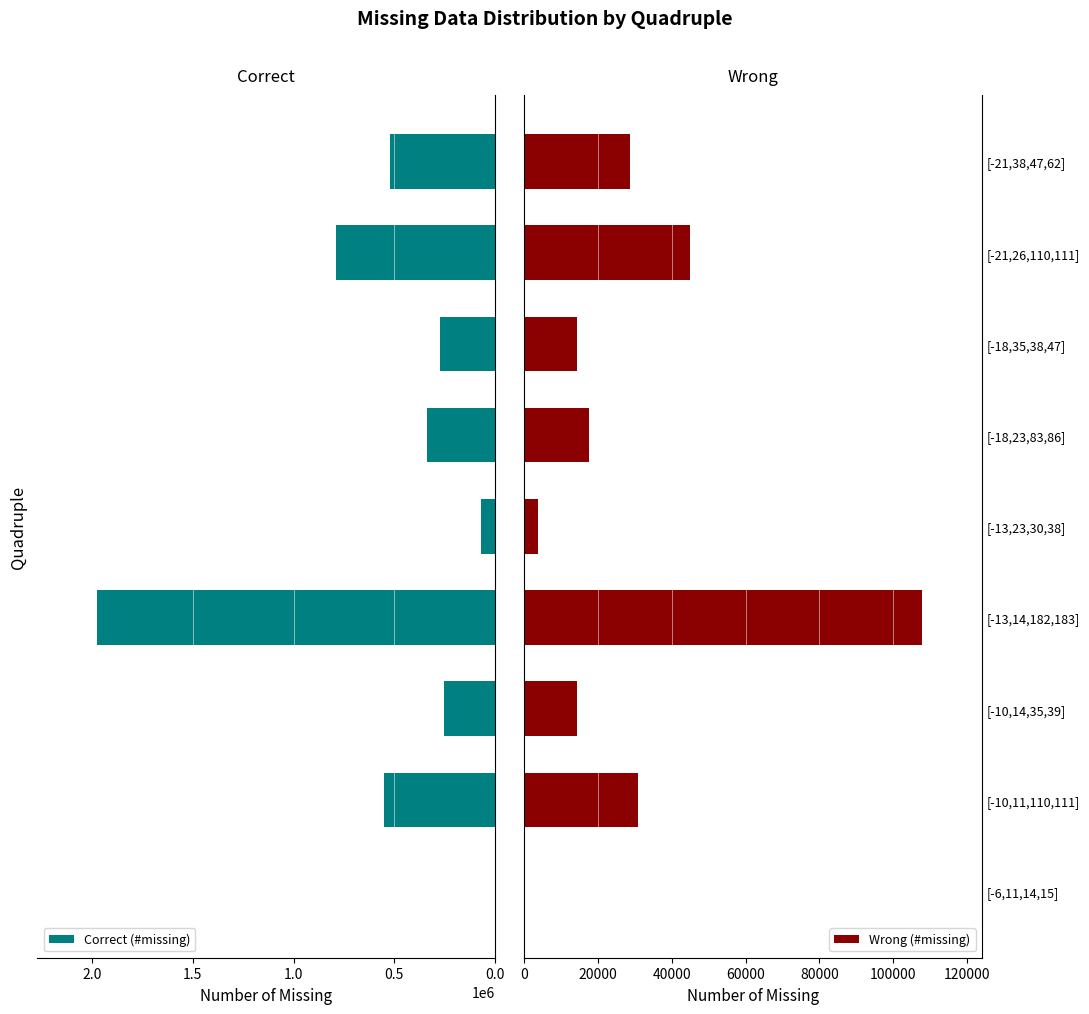

Does the chart contain stacked bars?

No